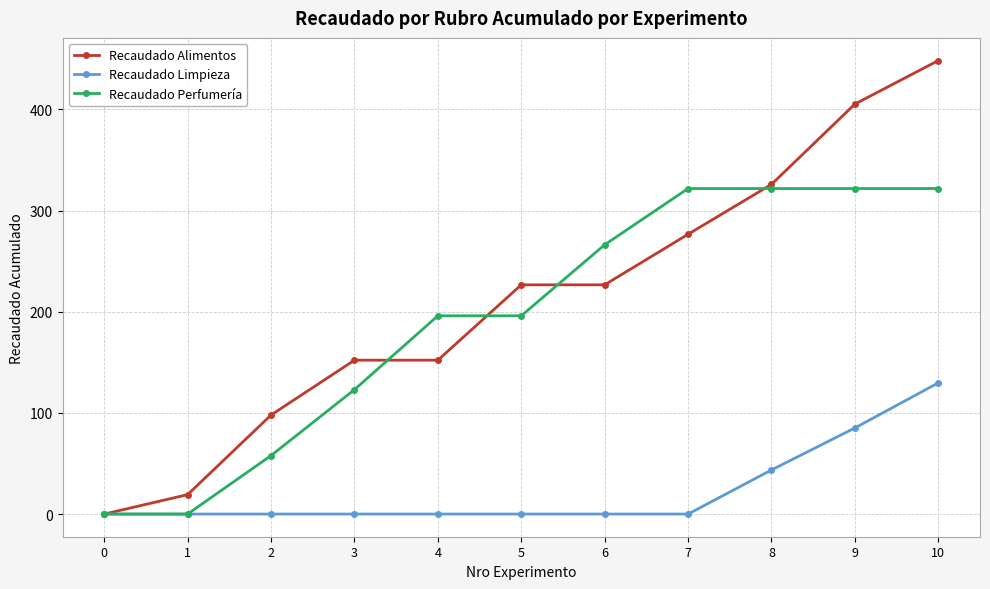

Which series has the largest total across all categories?

Recaudado Alimentos